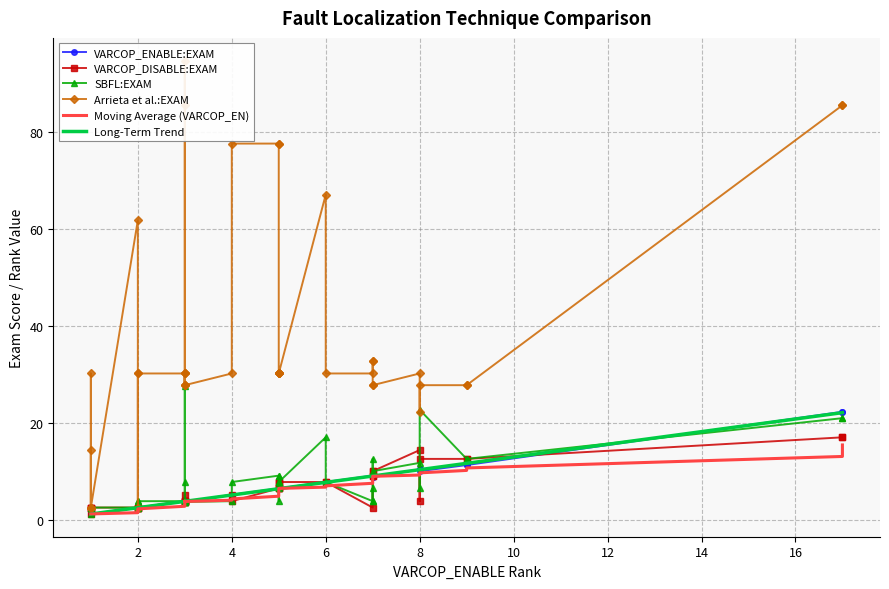

What is the maximum value for Long-Term Trend?

22.2